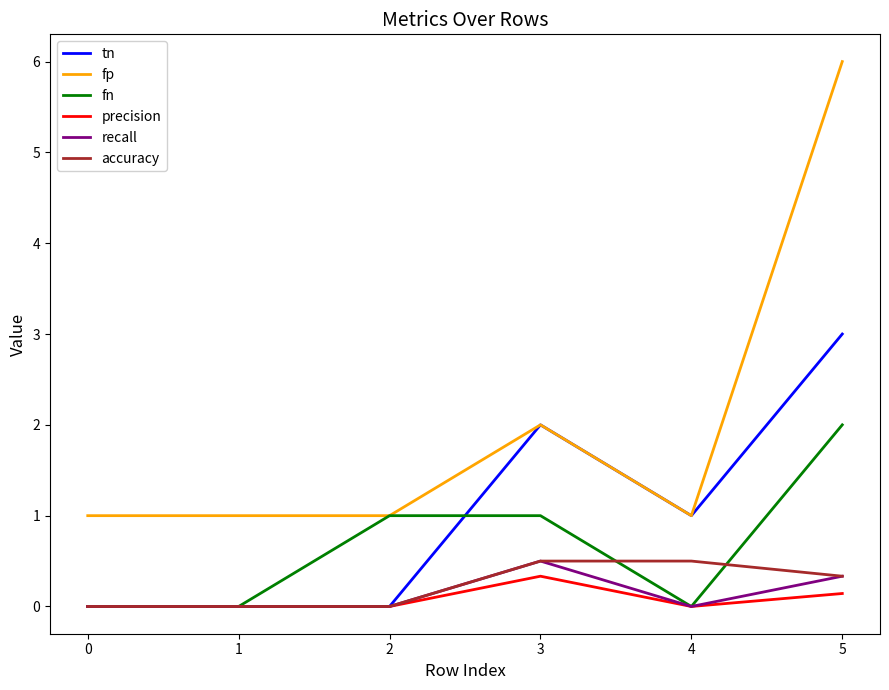

What are all the series names shown in the legend?

tn, fp, fn, precision, recall, accuracy